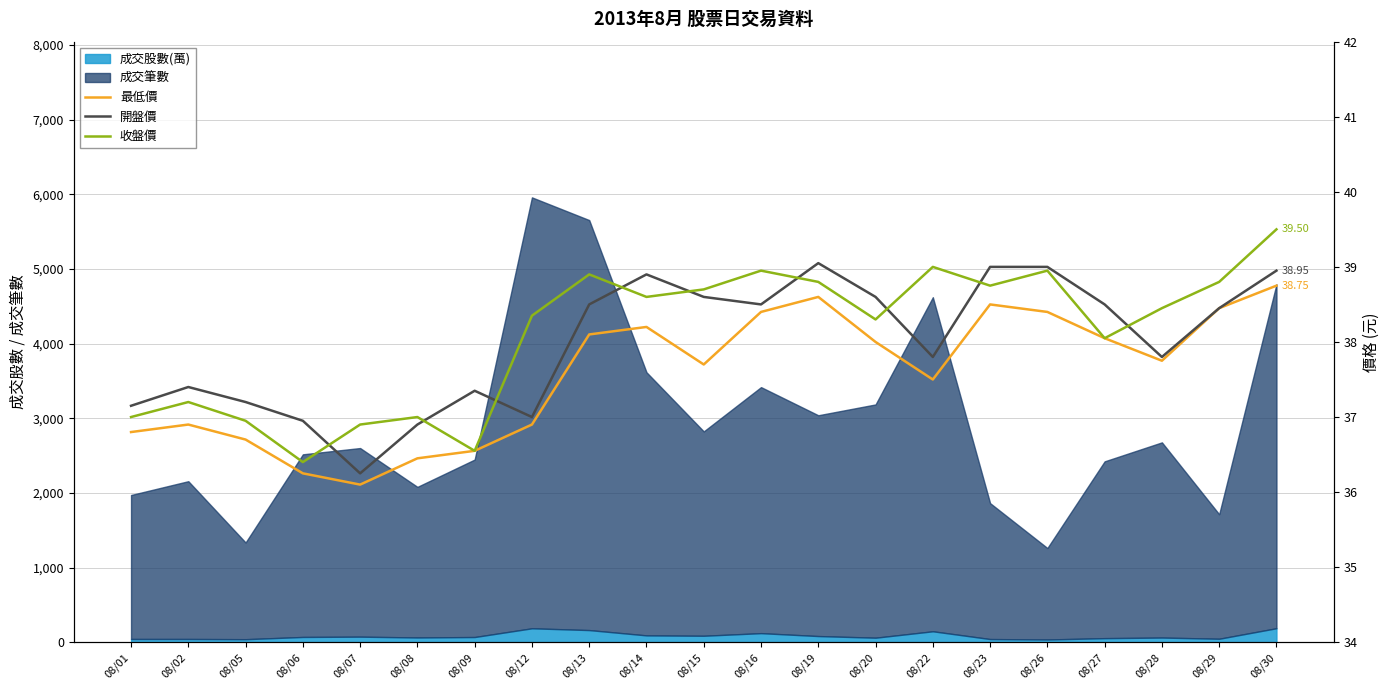

How many lines are shown in the chart?

3